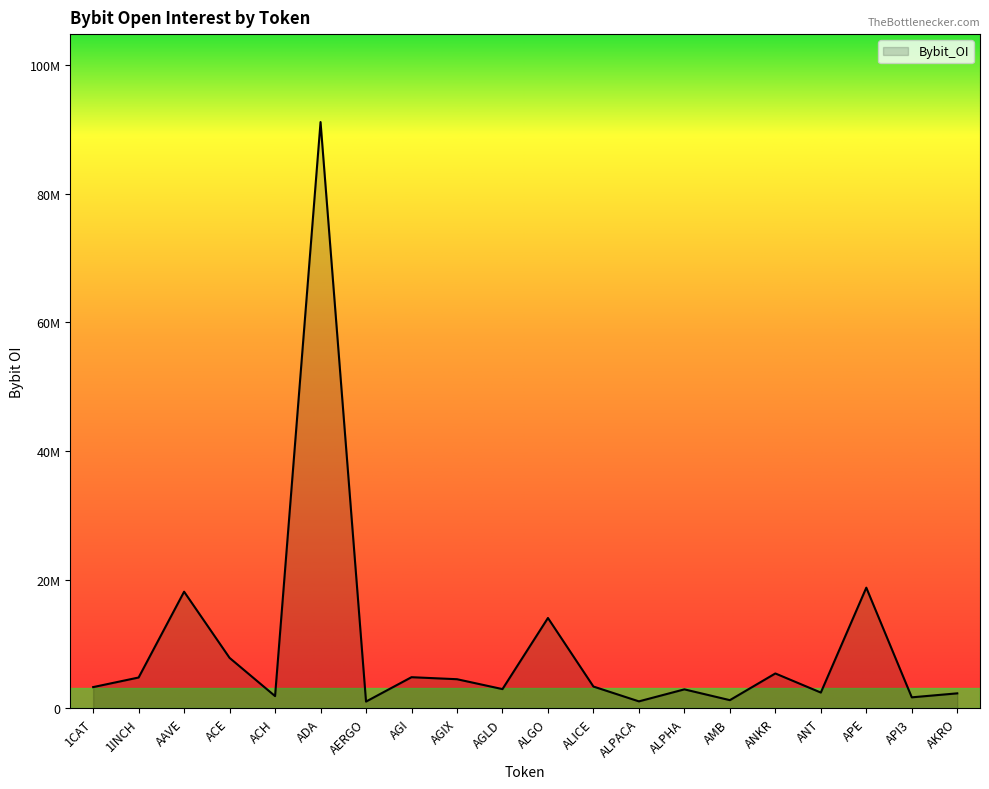

Approximately how many times larger is the value at AGLD compared to AAVE?

0.2